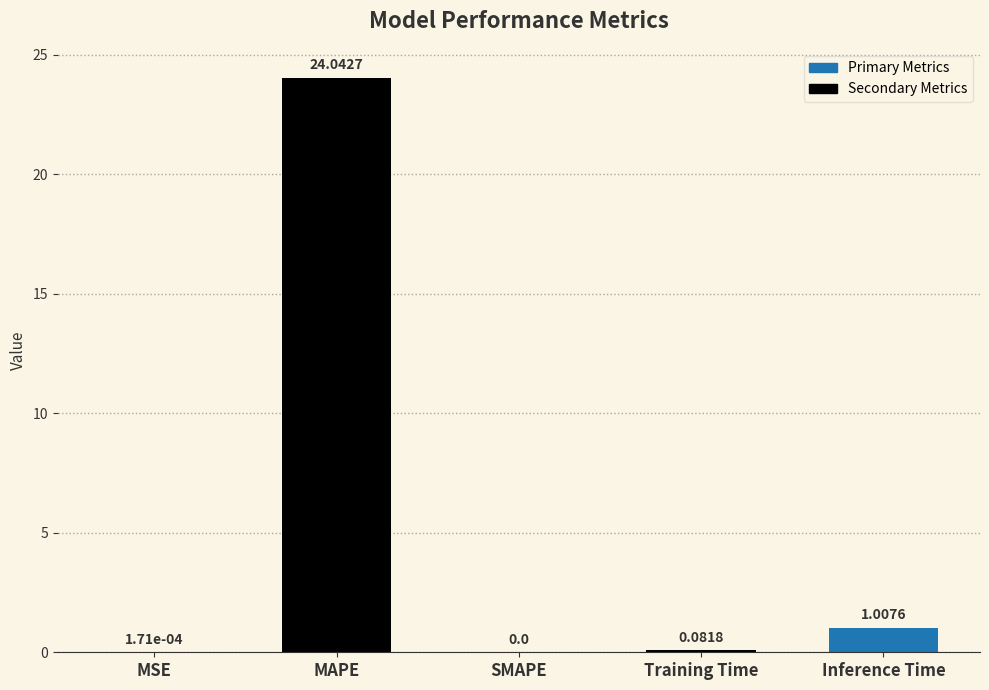

At which label is the value closest to 12?

Inference Time